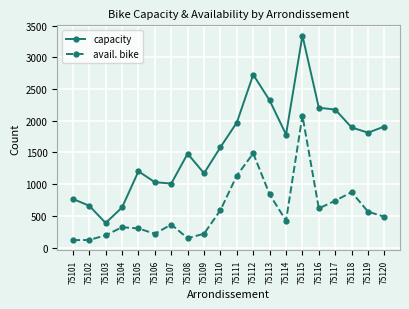

List the series in order of their peak value, highest first.

capacity, avail. bike